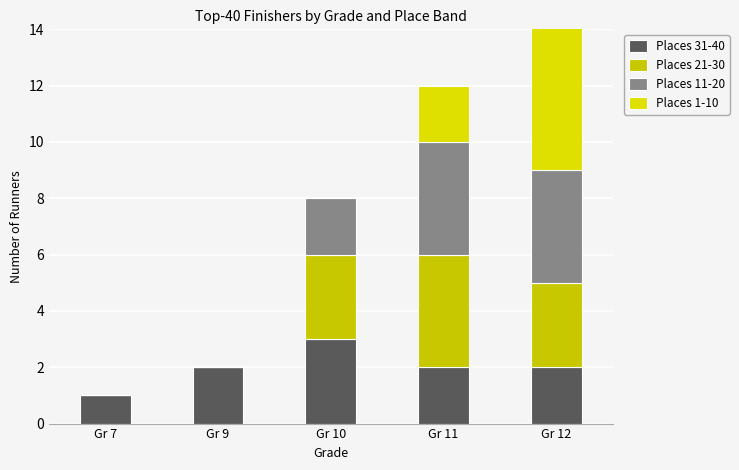

How many distinct data groups are displayed?

4